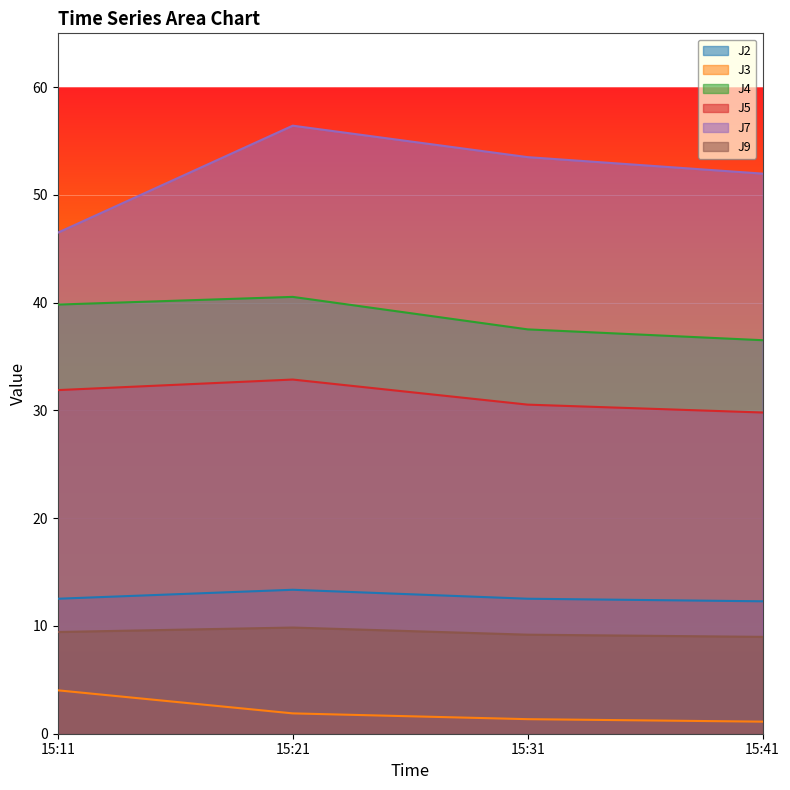

What is the total value across all series at 15:41?

140.7